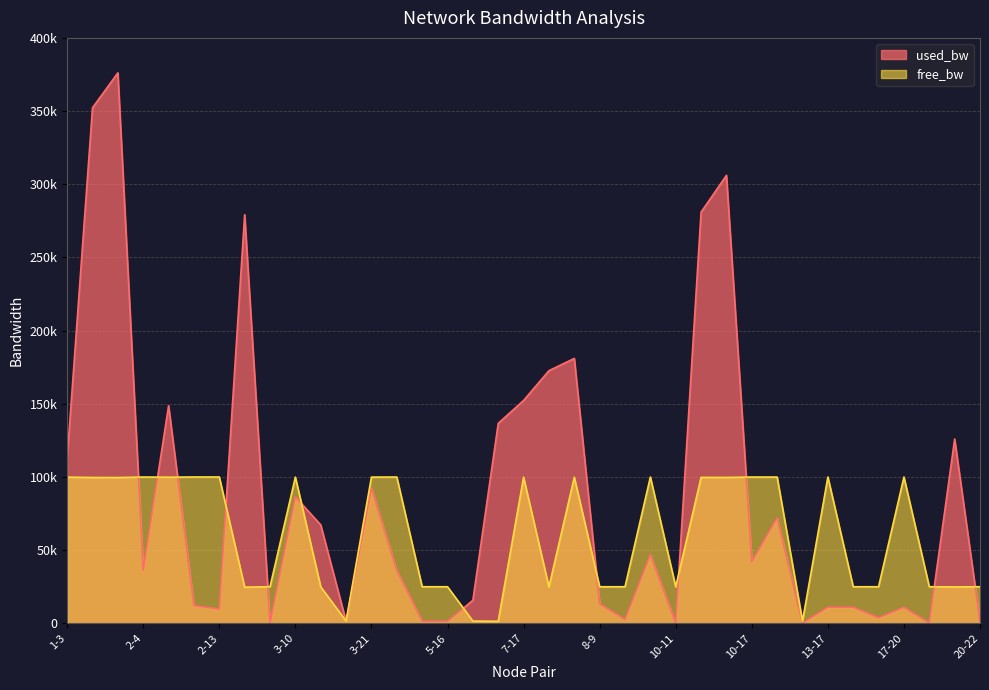

Which series changed the most between 9-16 and 12-22?

used_bw